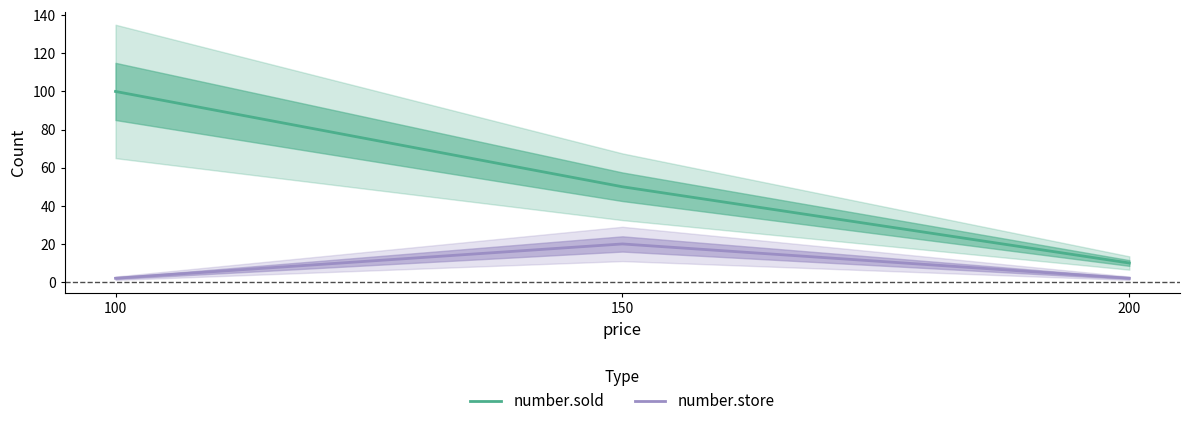

The value of number.sold at 150 is 50. True or false?

True